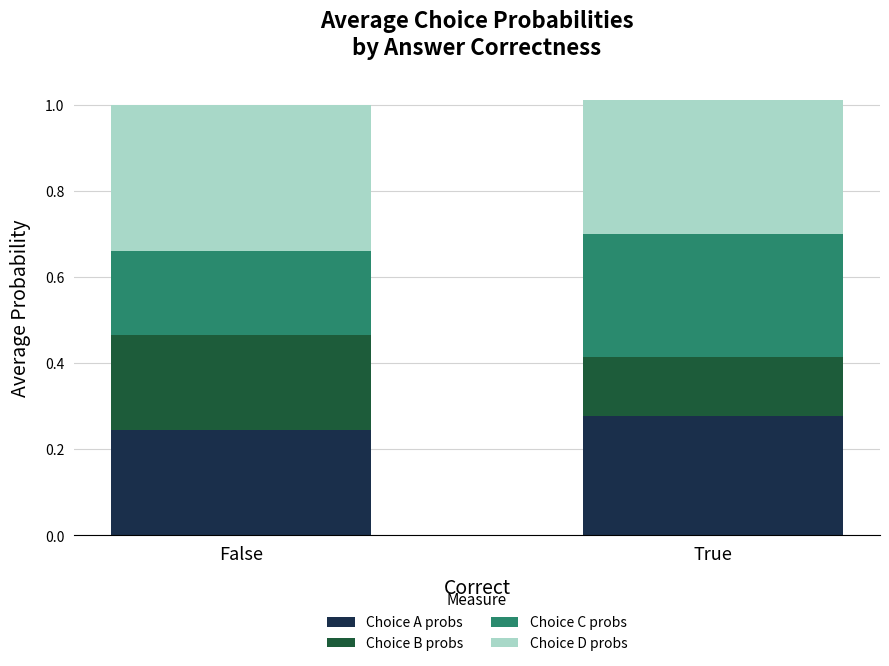

Rank the categories by Choice A probs value from highest to lowest.

True, False